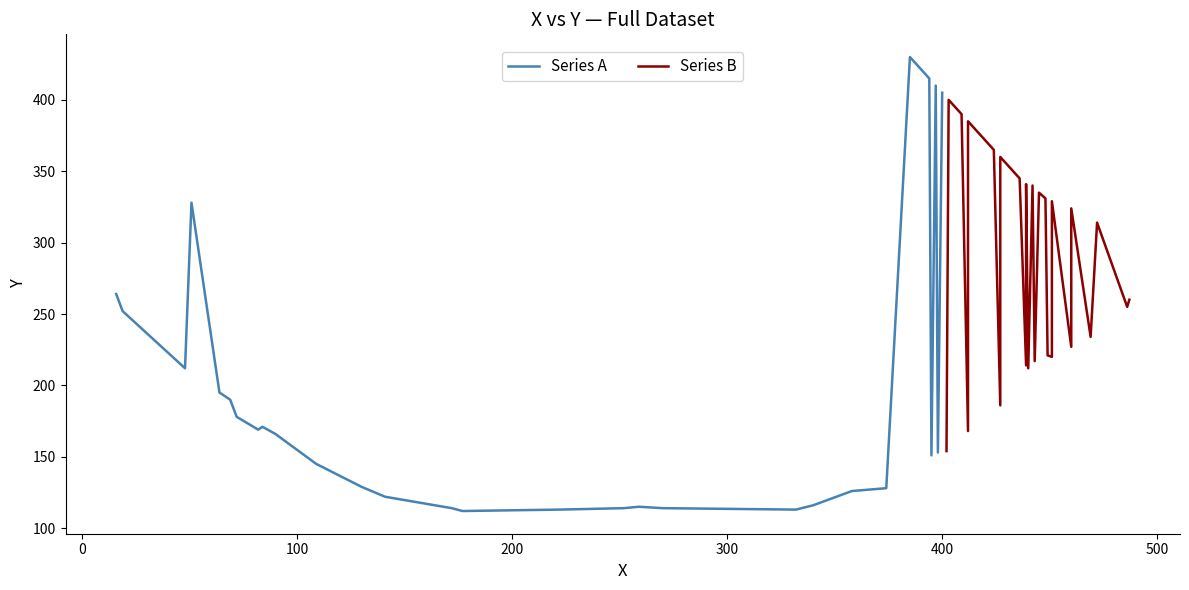

How many times do Series A and Series B cross each other?

8